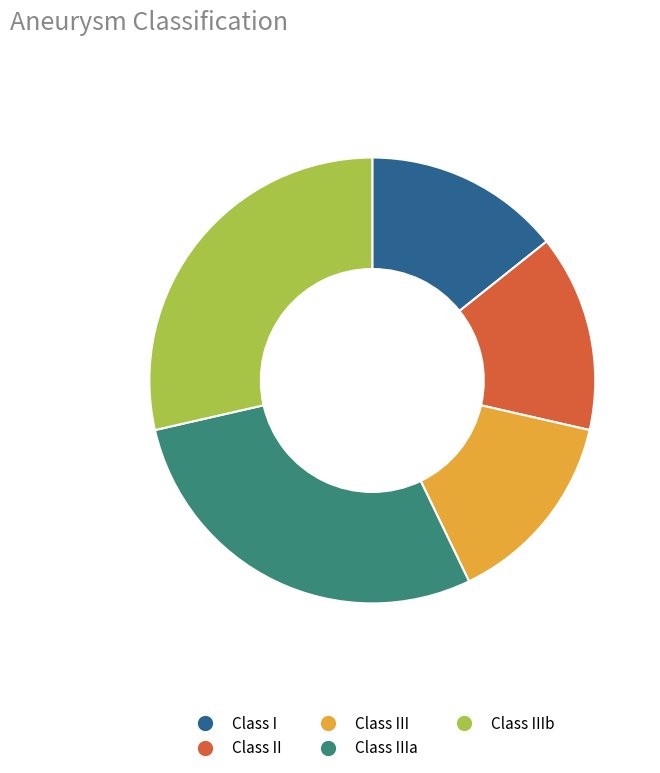

How many slices are in this pie chart?

5